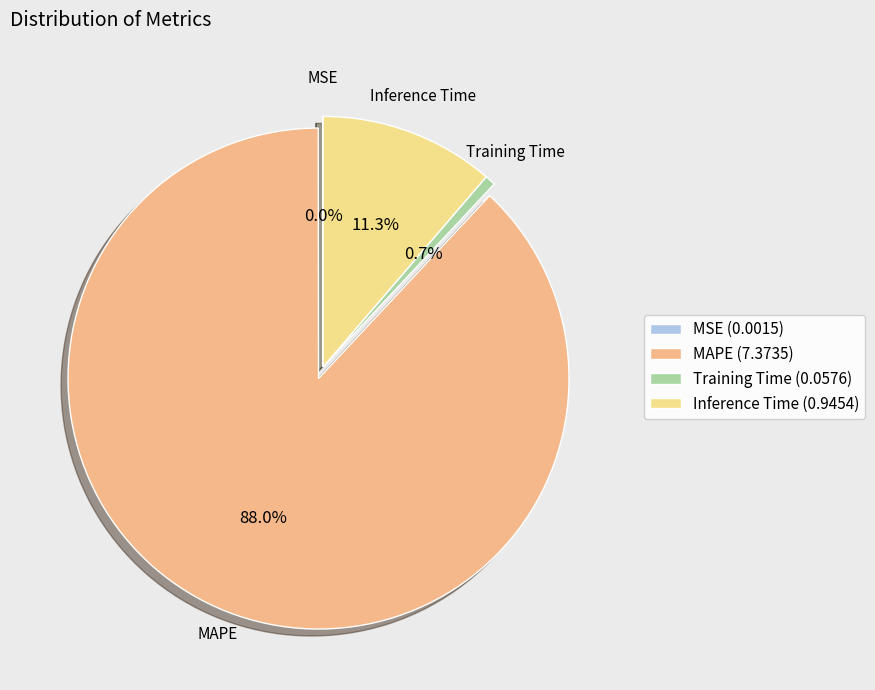

Which slice is the largest?

MAPE